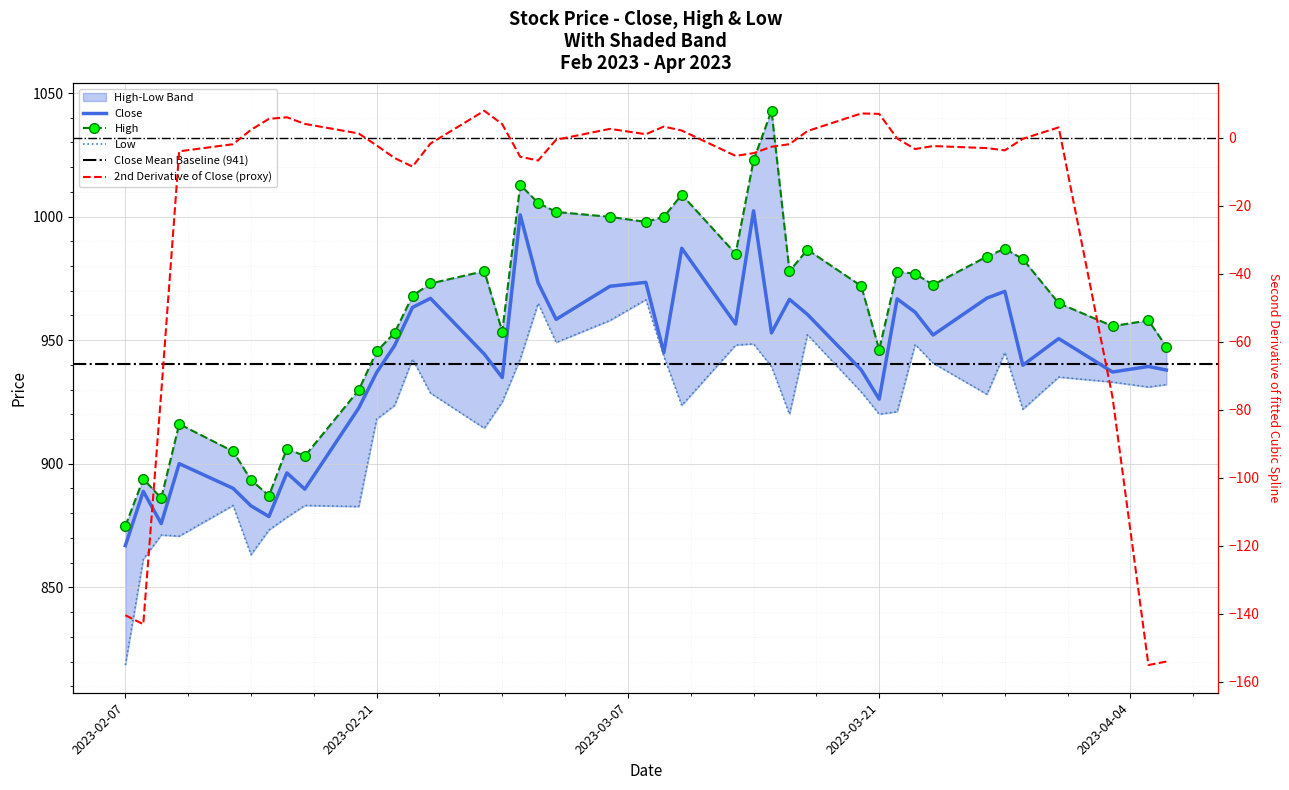

What is the greatest value displayed?

1042.8